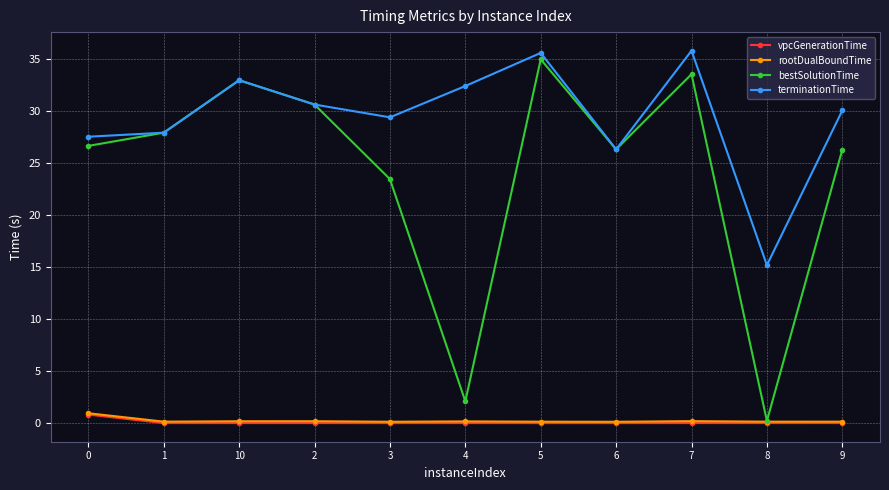

True or false: terminationTime and rootDualBoundTime intersect in this chart.

False